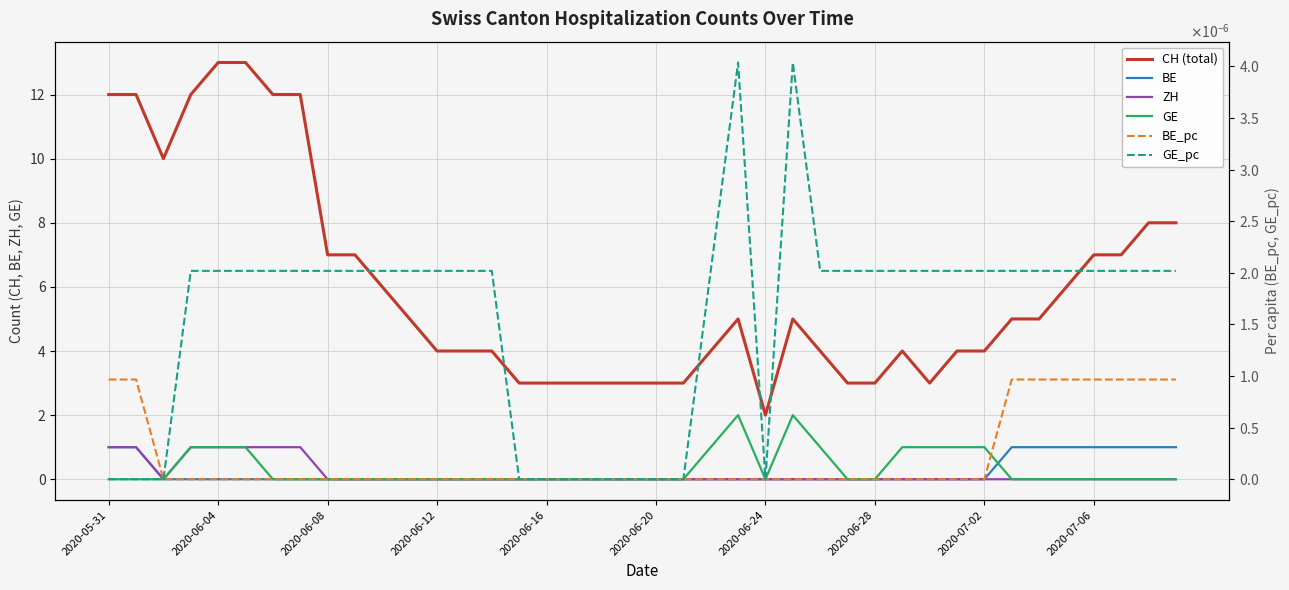

What are all the series names shown in the legend?

CH (total), BE, ZH, GE, BE_pc, GE_pc